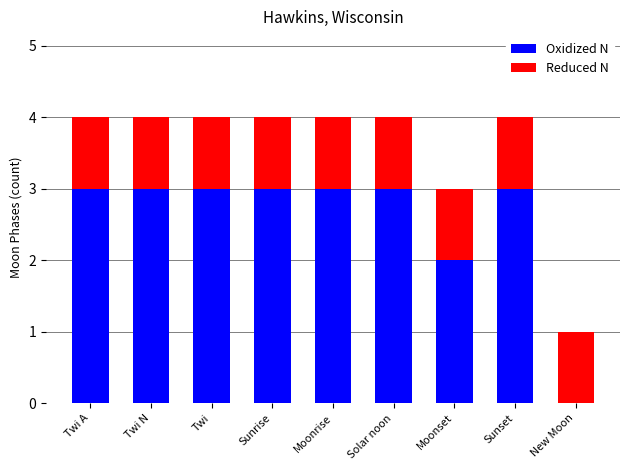

Does the chart contain stacked bars?

Yes